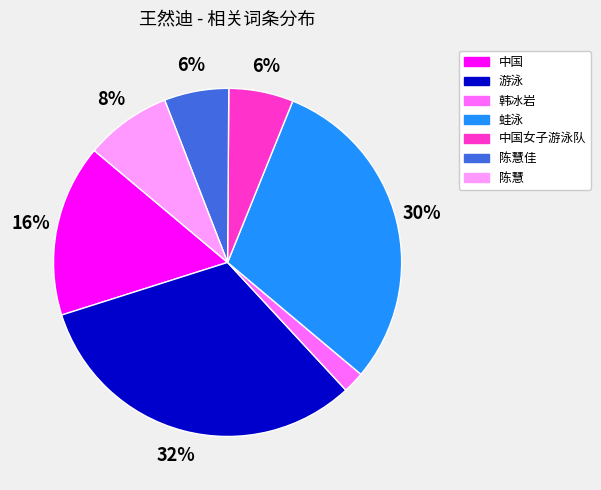

To the nearest percent, what portion does 游泳 represent?

32%